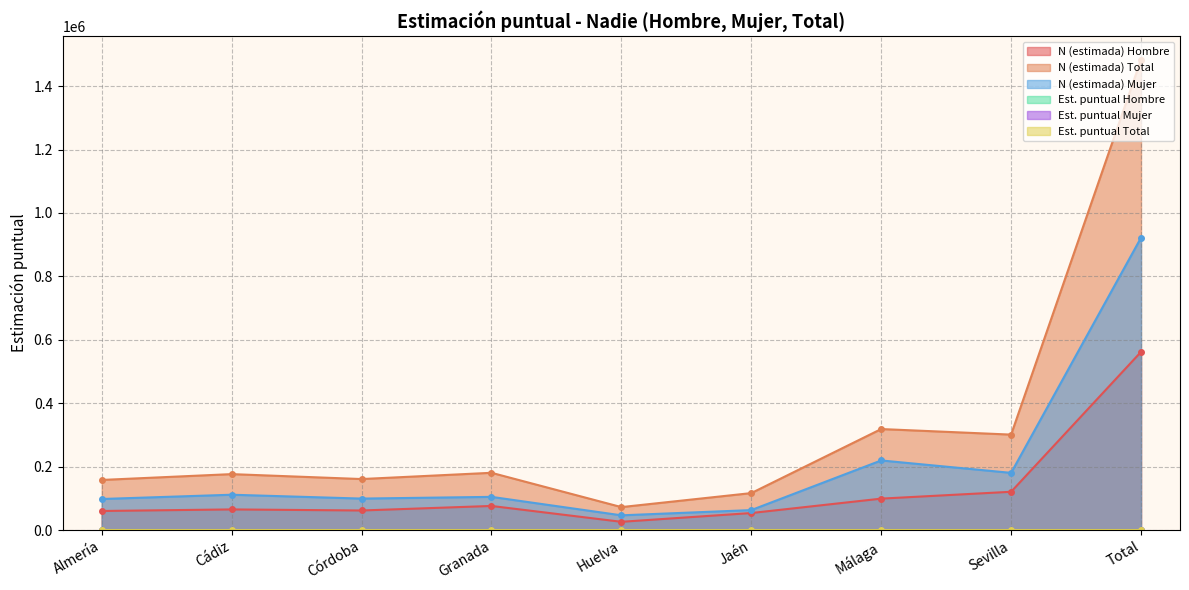

Which series changed the most between Almería and Málaga?

N (estimada) Total